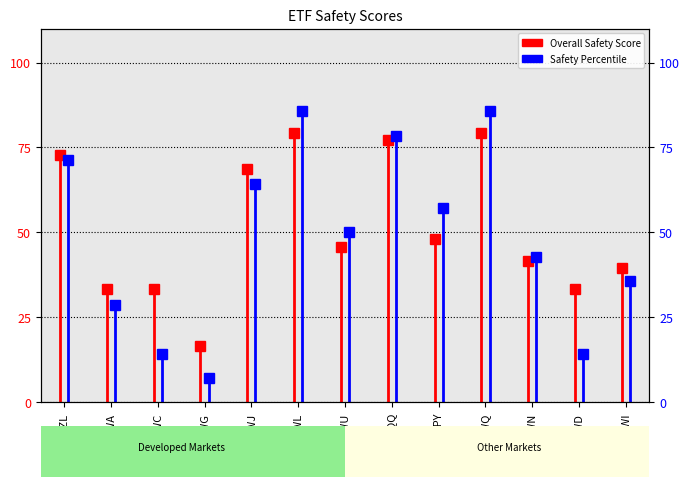

What position from the left is EWA?

2